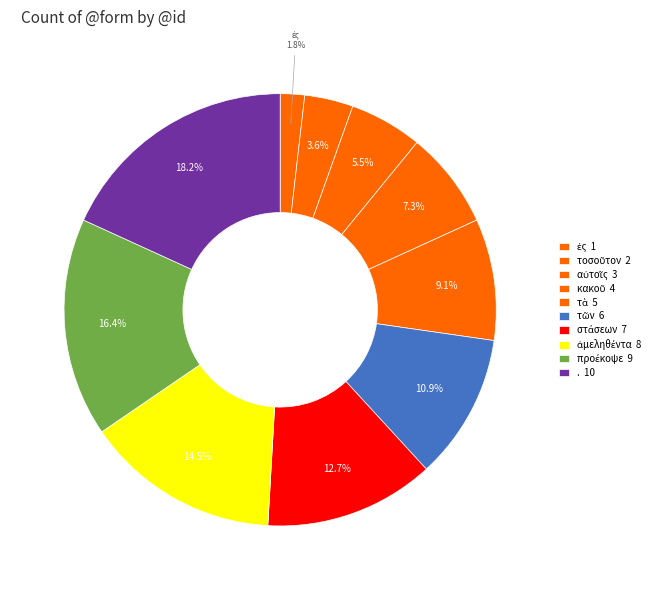

Is there any slice that represents more than half of the pie?

No